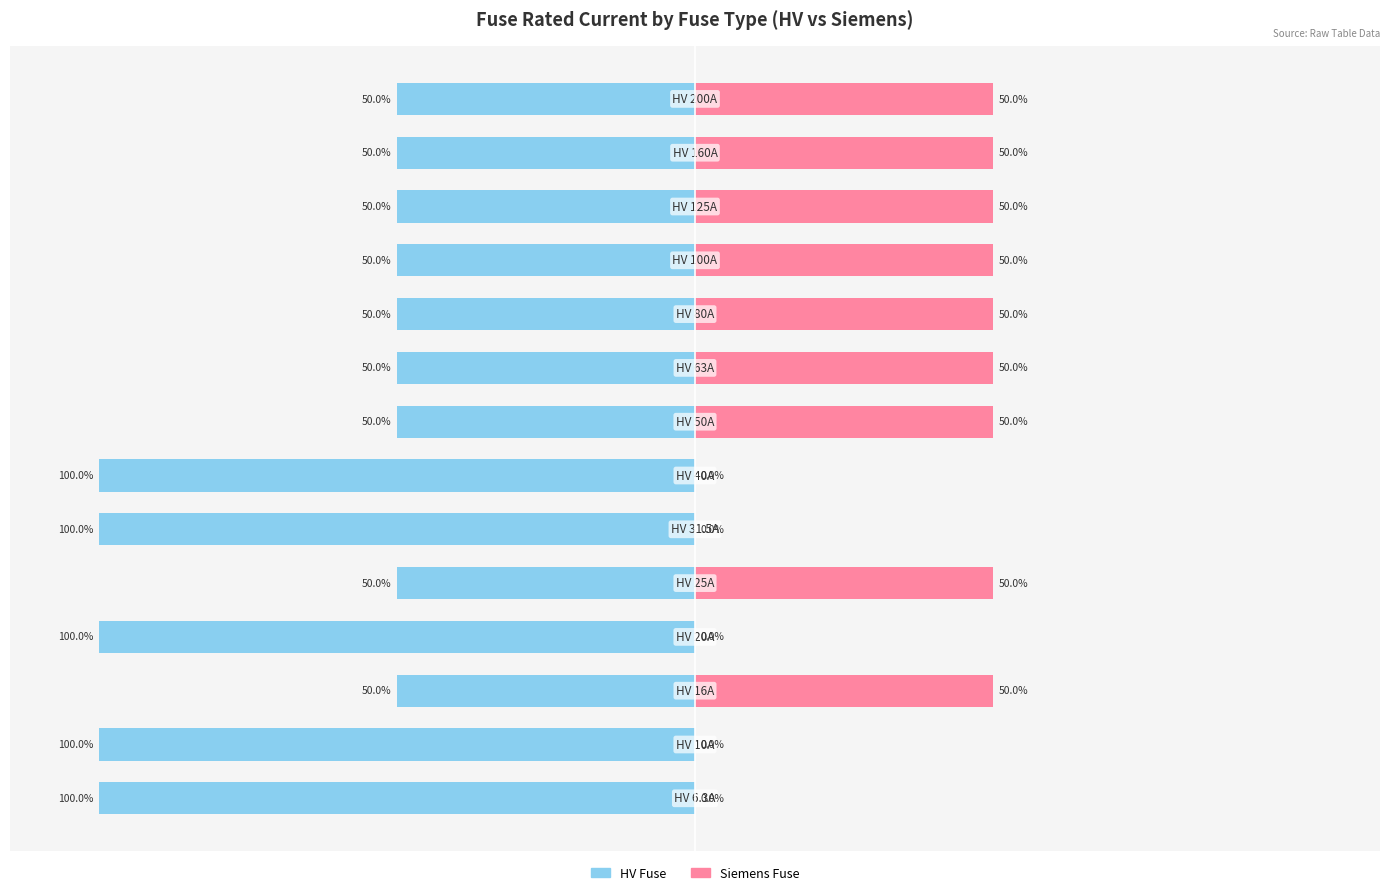

True or false: Siemens Fuse has a value of 50 at 4.

True